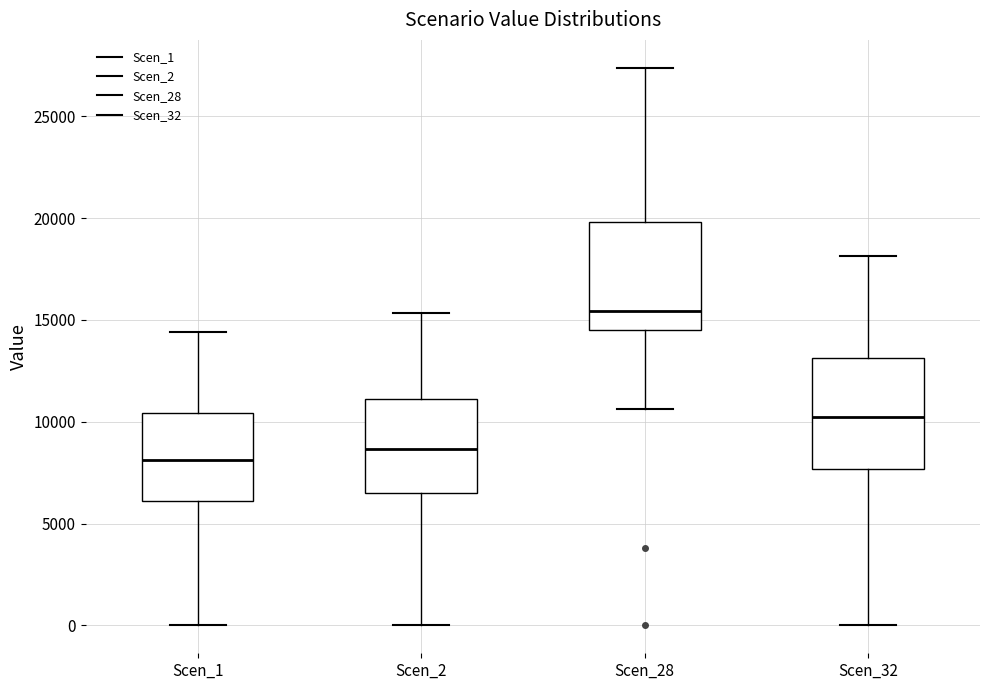

Reading left to right, transcribe this box plot: for each box, give where its median line is, the range the box spans, and where its two whiskers end, as read against the y-axis. The values are not printed on the chart, so give them approximately, as read against the axis.

Scen_1: median 8000, box 6000 to 10500, whiskers 0 to 14500
Scen_2: median 8500, box 6500 to 11000, whiskers 0 to 15500
Scen_28: median 15500, box 14500 to 20000, whiskers 10500 to 27500
Scen_32: median 10000, box 7500 to 13000, whiskers 0 to 18000